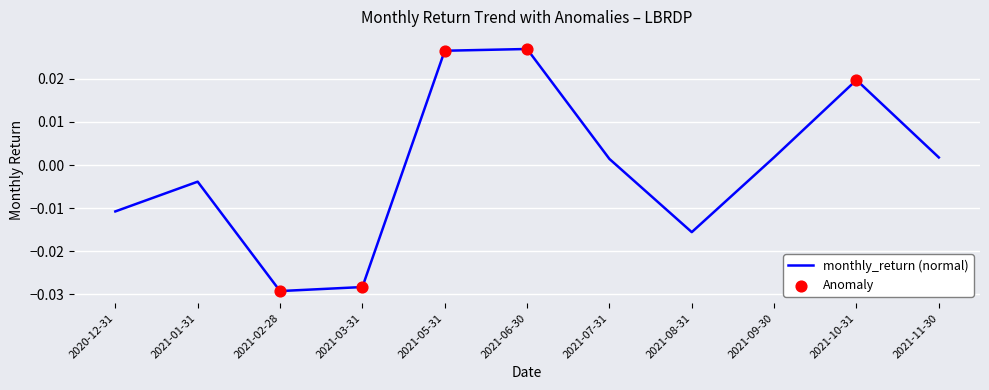

Between 2021-05-31 and 2020-12-31, which is larger?

2021-05-31